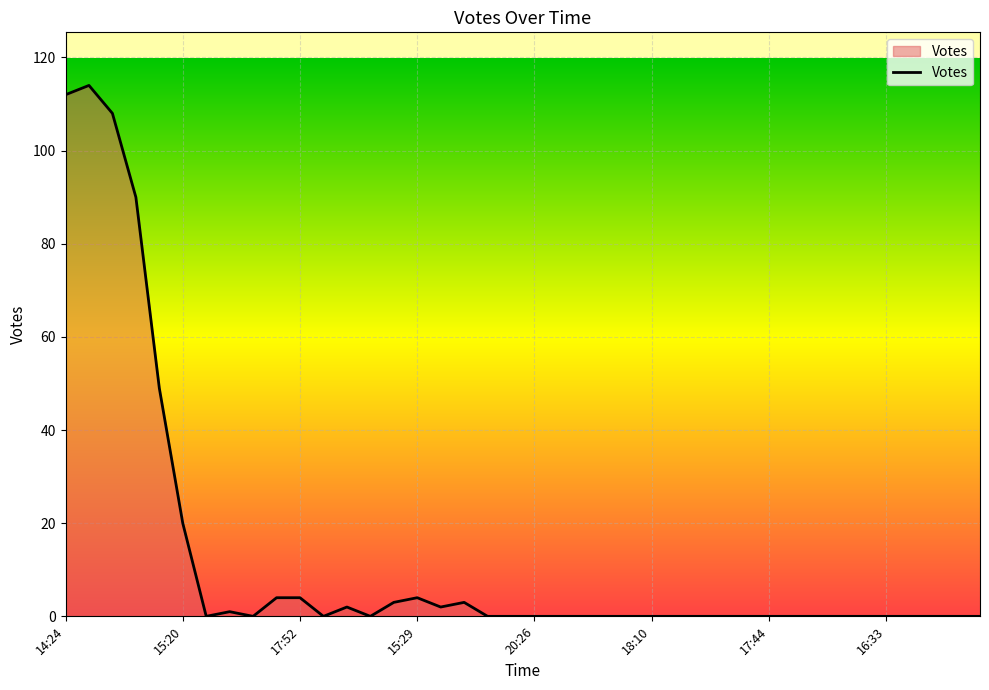

What is the difference between the maximum and minimum values?

114